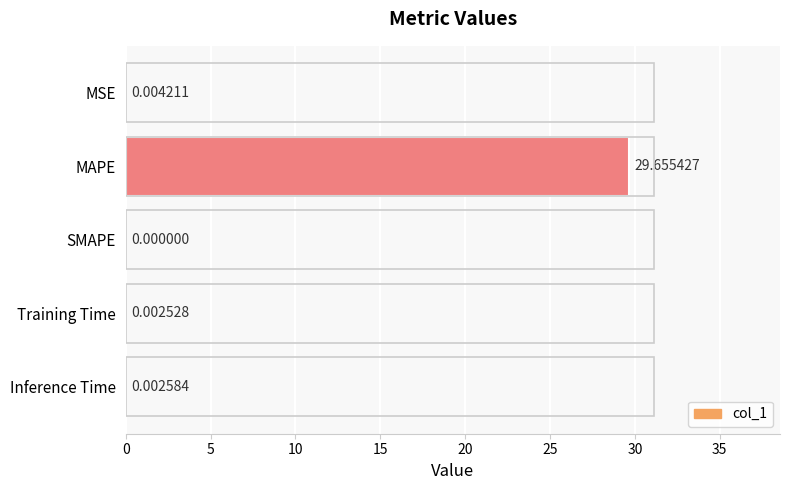

Are the bars horizontal?

Yes